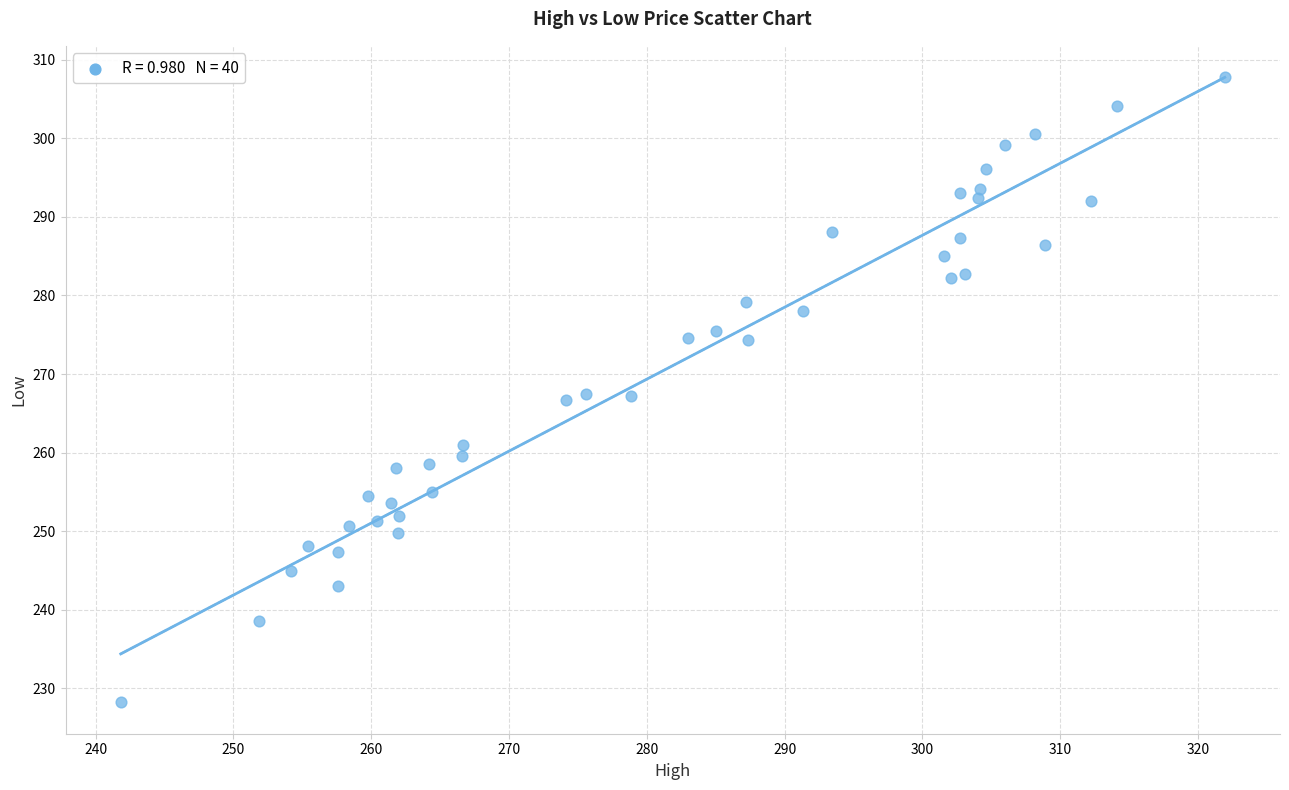

What is the range of Y values (max minus min)?

79.6